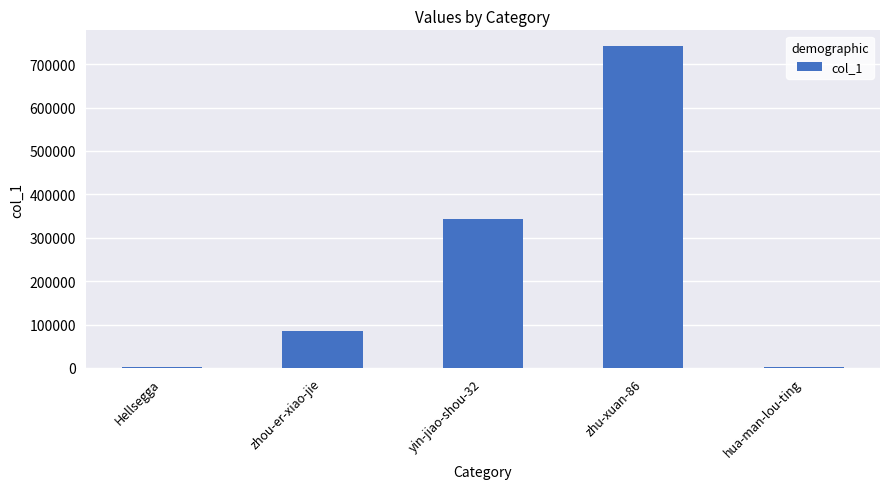

What is the sum of all values?

1174530